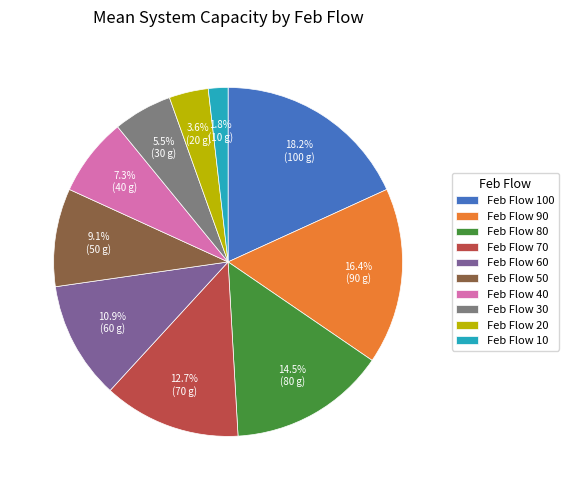

What is the largest slice in the pie chart?

Feb Flow 100